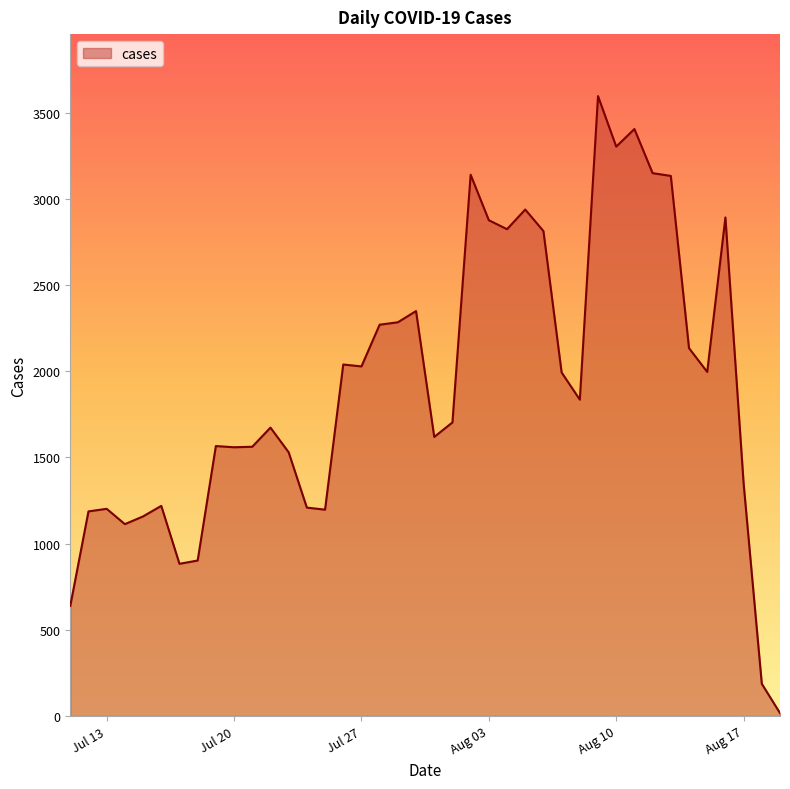

What is the greatest value displayed?

3596